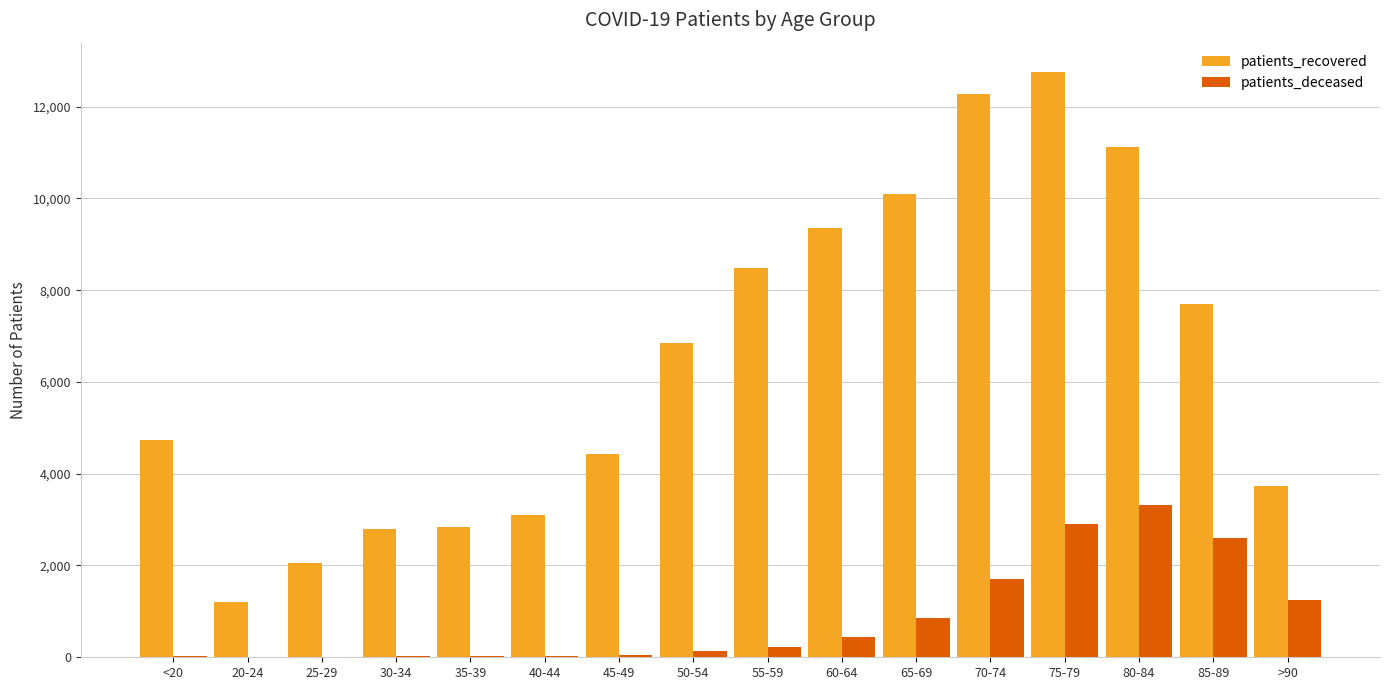

Which series changed the most between 55-59 and 80-84?

patients_deceased